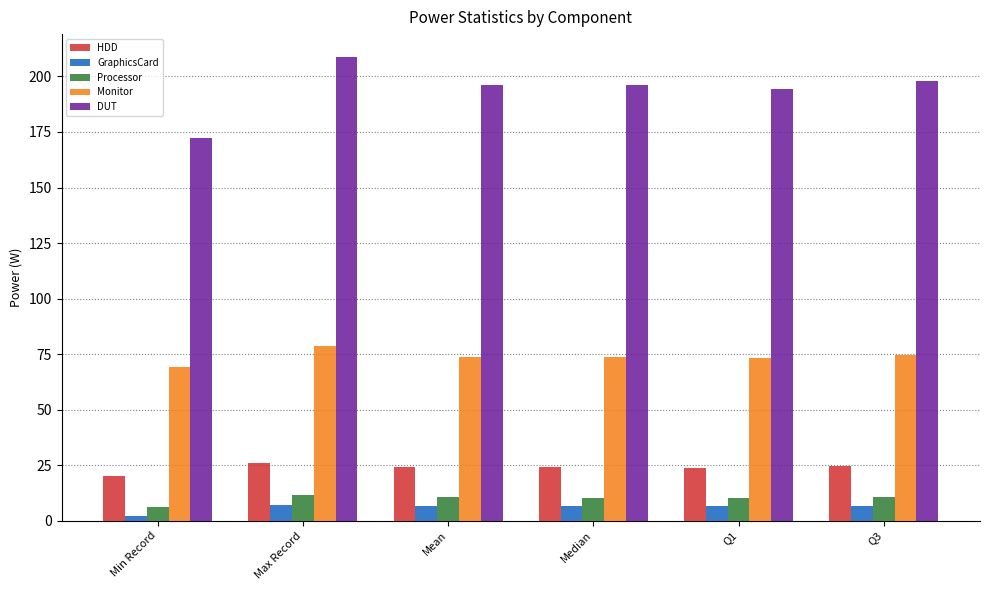

Which series has the largest range (max minus min)?

DUT